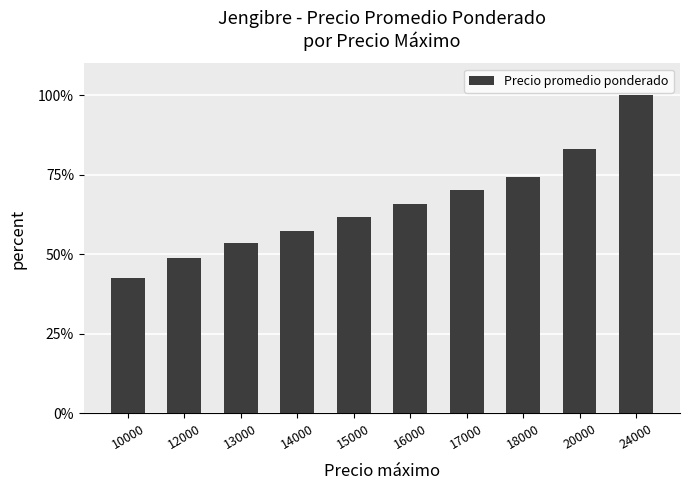

Which category has the lowest value across all series?

10000